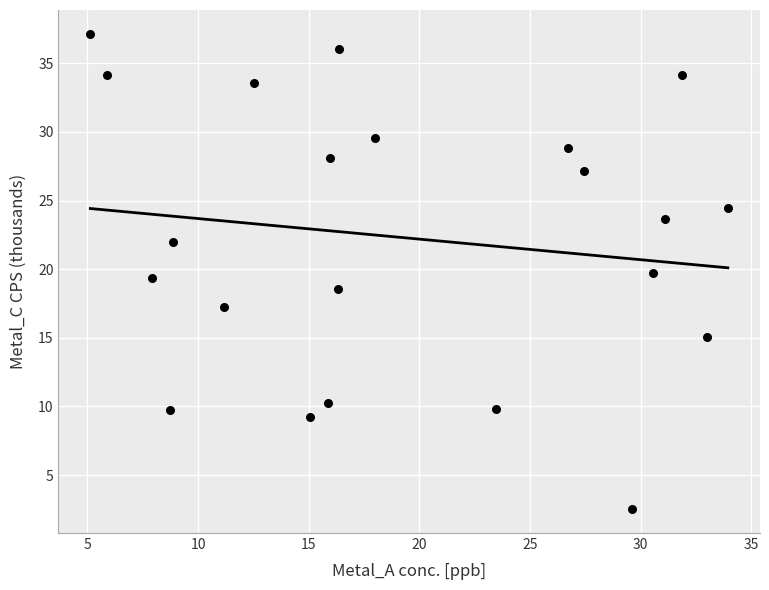

What is the range of Y values (max minus min)?

34.6